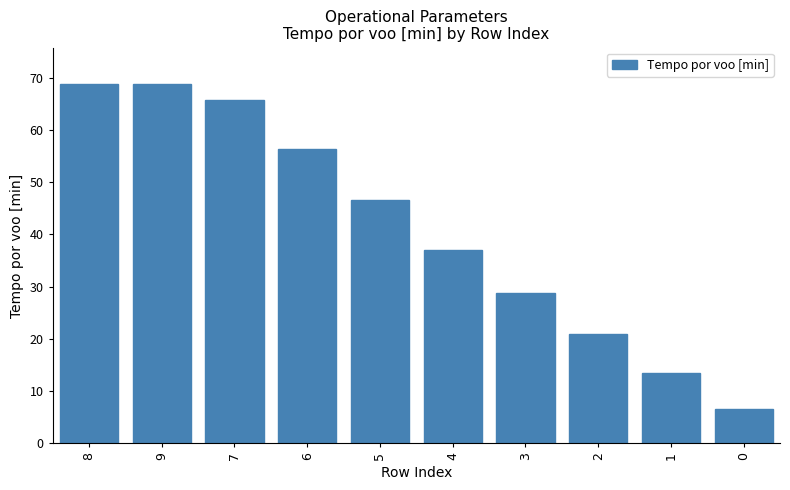

How many series are shown in this chart?

1